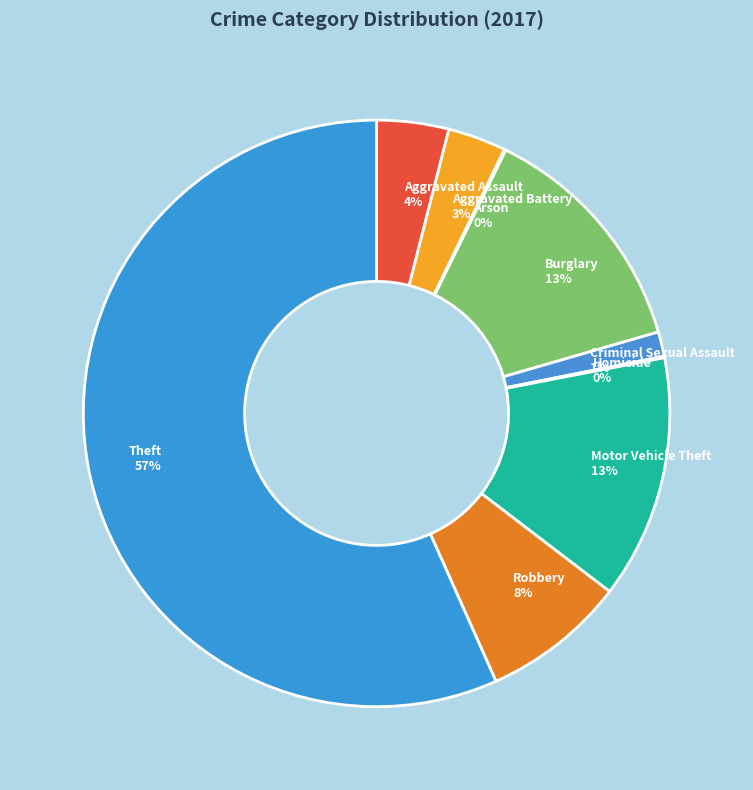

Is it true that Motor Vehicle Theft 13% is 13% of the pie?

True